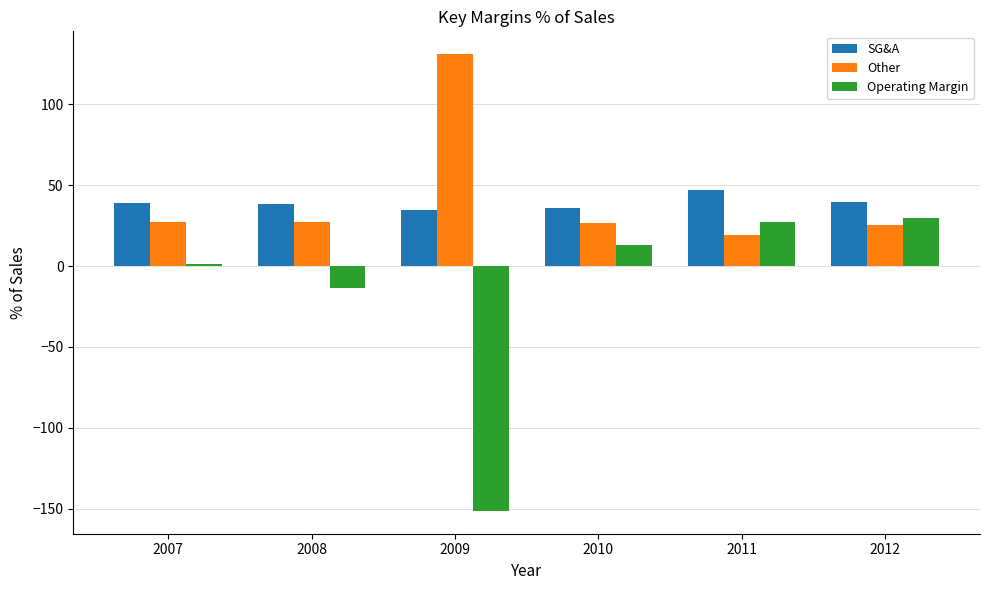

Does the chart contain stacked bars?

No